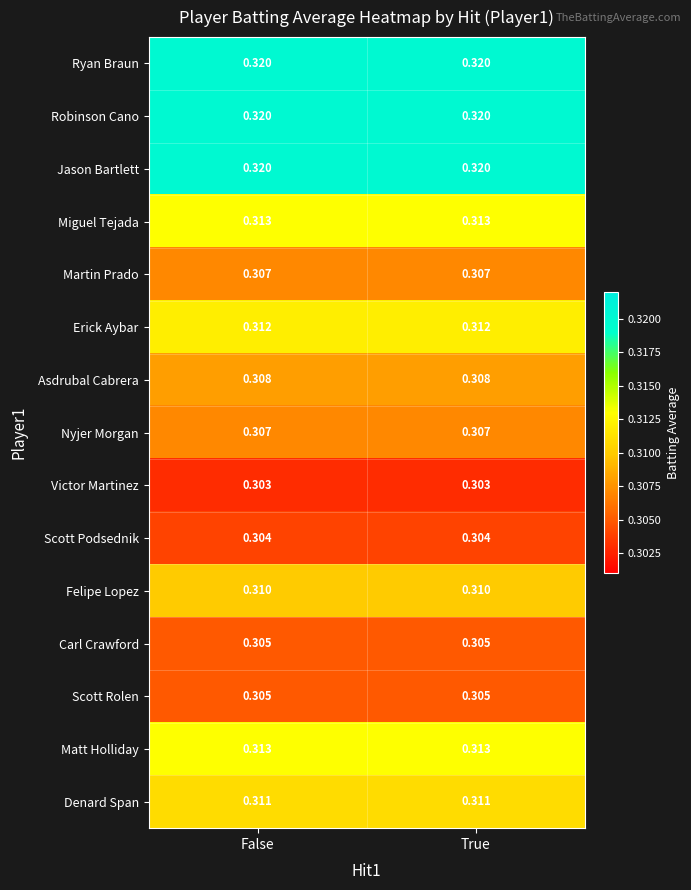

Is the value of Erick Aybar at True greater than the value of Robinson Cano at True?

No